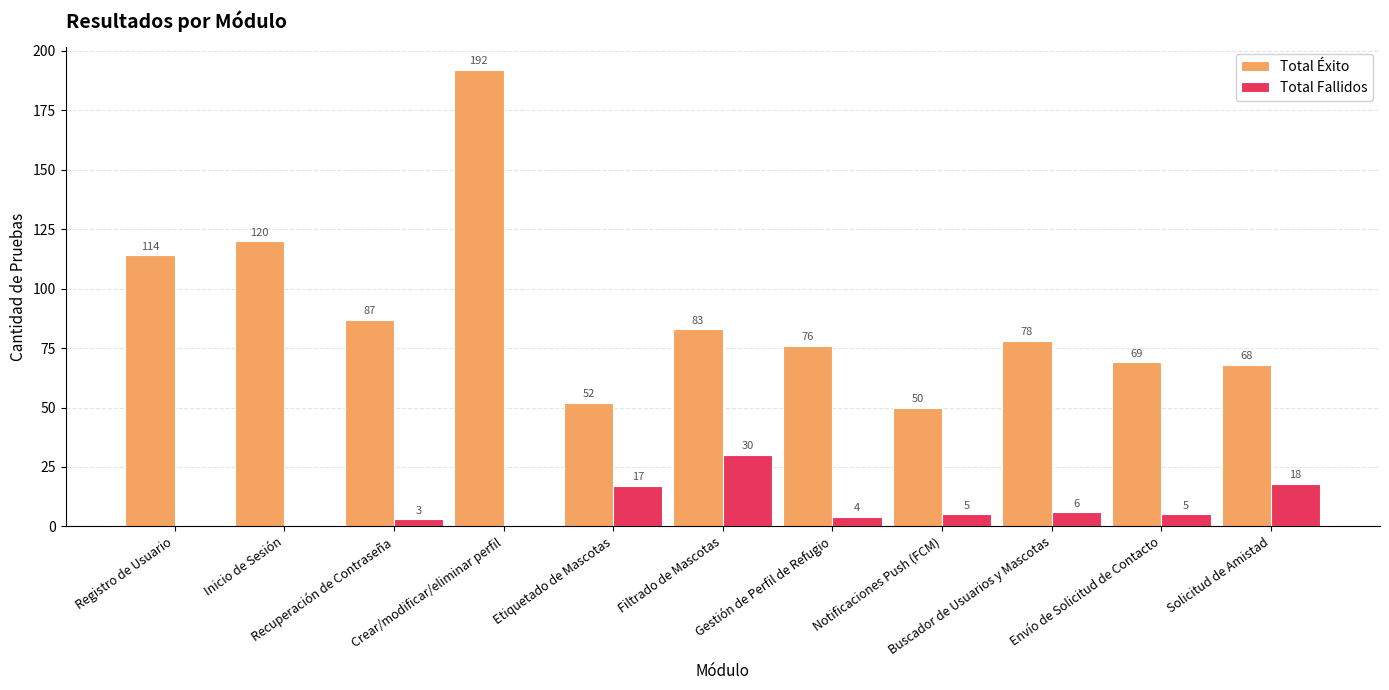

What is the sum of the Total Éxito values at Envío de Solicitud de Contacto and Recuperación de Contraseña?

156